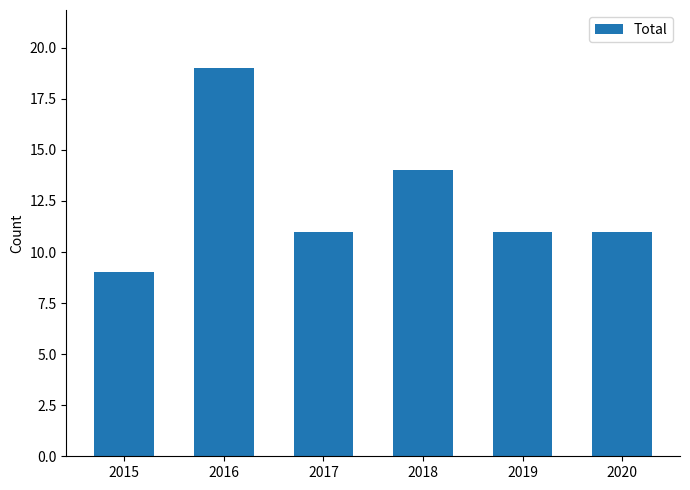

What is the value of the 2nd bar from the left?

19